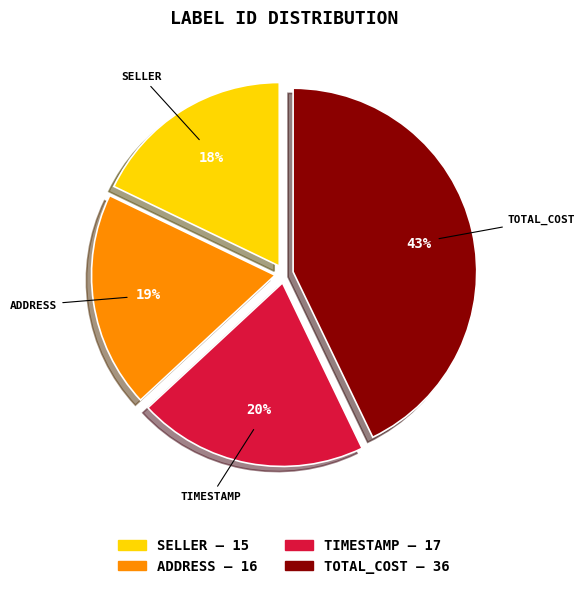

To the nearest percent, what is the difference between the largest and smallest slice percentages?

25%